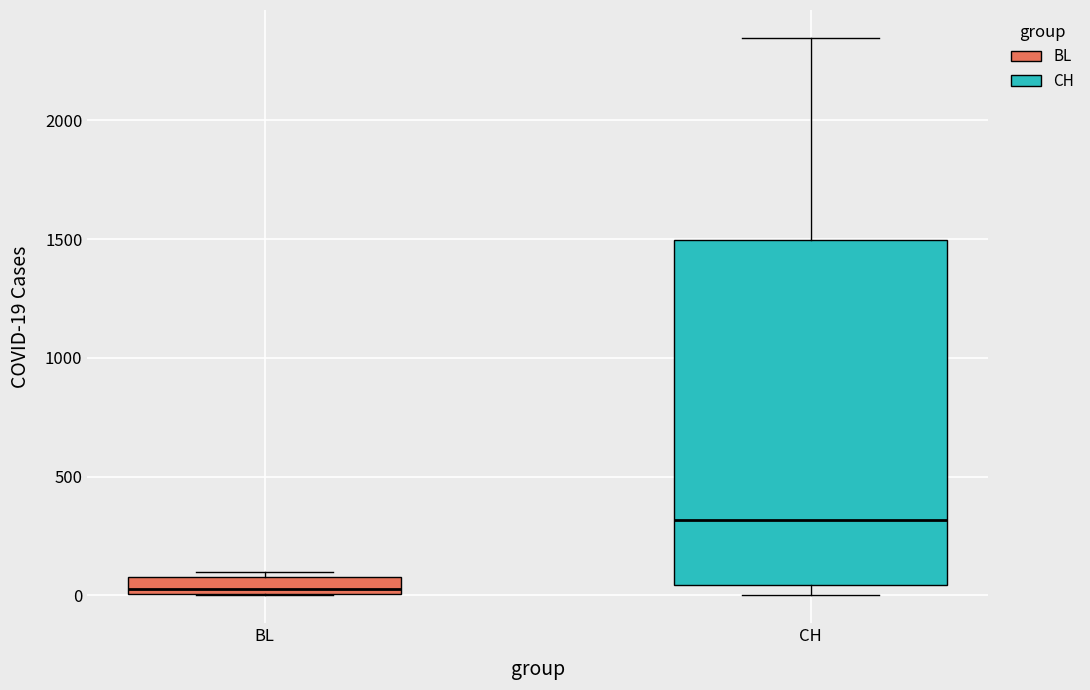

Comparing the boxes themselves (not the whiskers), which one is the tallest?

CH